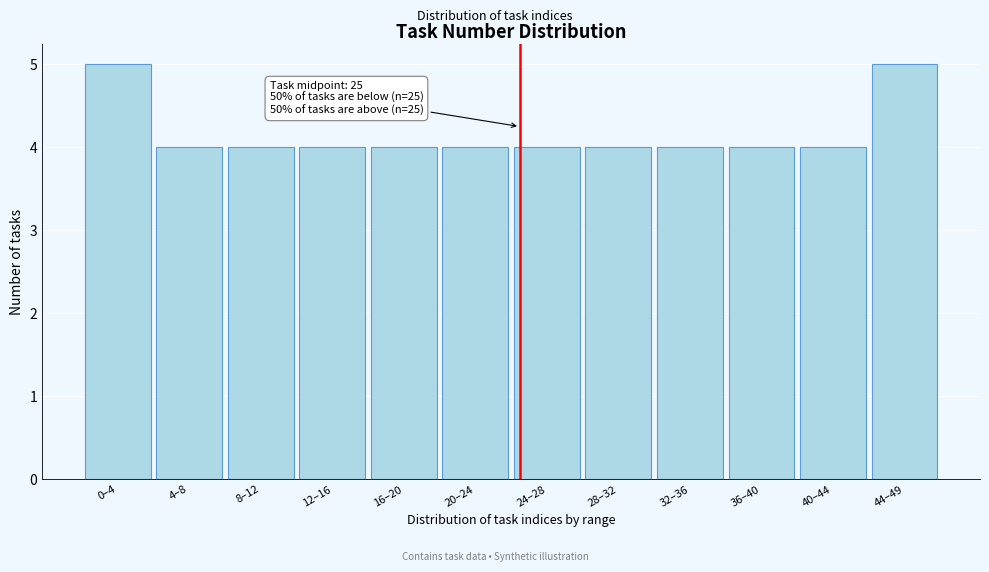

Reading left to right, what are all the values shown in this chart?

5	4	4	4	4	4	4	4	4	4	4	5